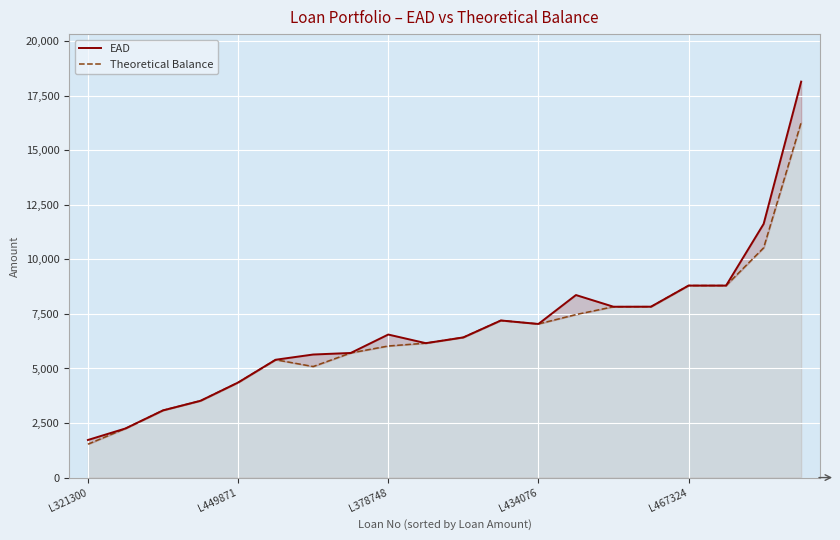

What is the approximate value of Theoretical Balance at L467324?

8800.0